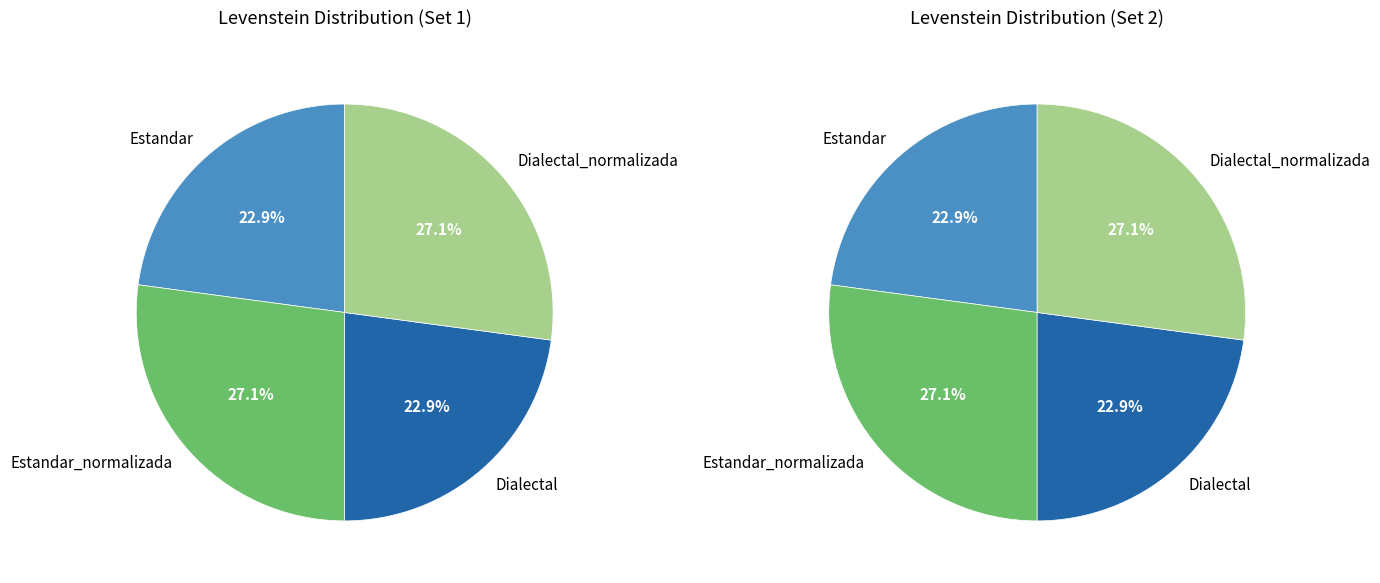

Which category has the biggest portion of the pie?

Estandar_normalizada